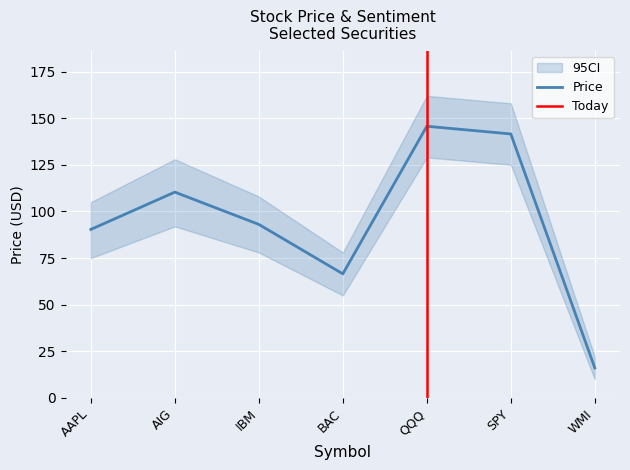

How many interior local peaks (higher than both neighbors) does the data have?

2